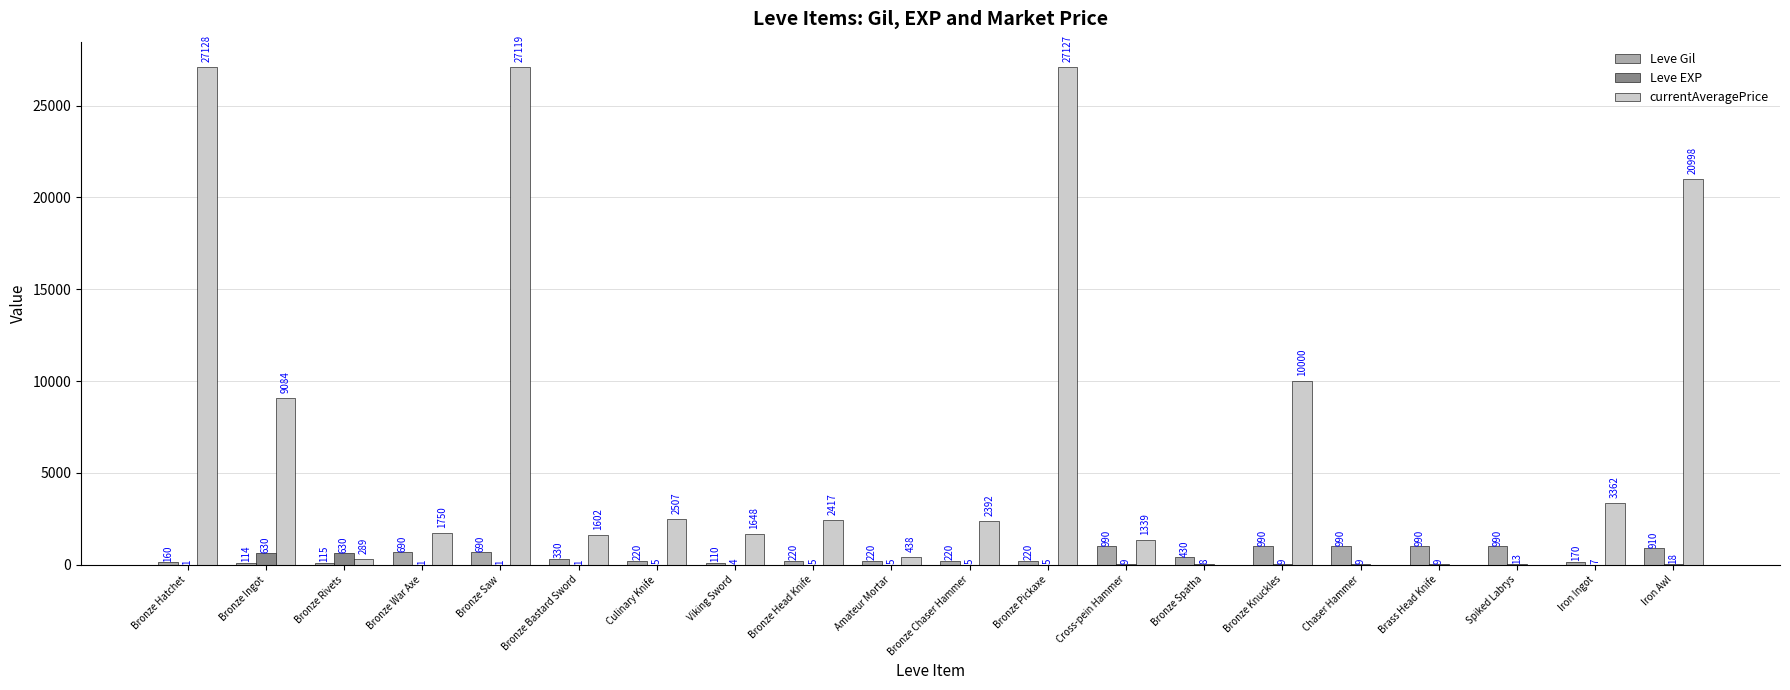

At which category is the sum across all series the highest?

Bronze Saw